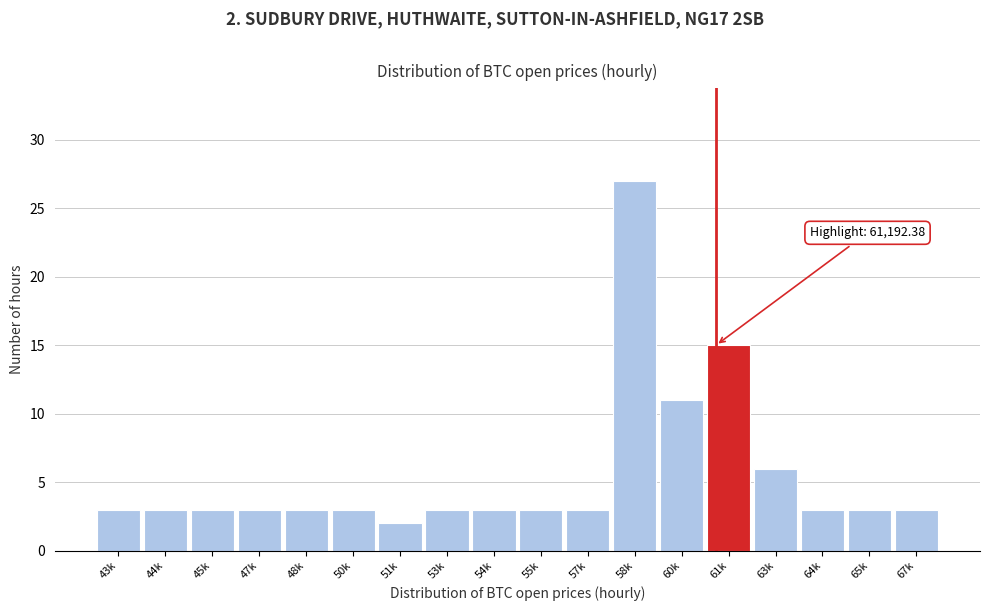

Reading right to left, transcribe all the data shown in this chart.

3	3	3	6	15	11	27	3	3	3	3	2	3	3	3	3	3	3